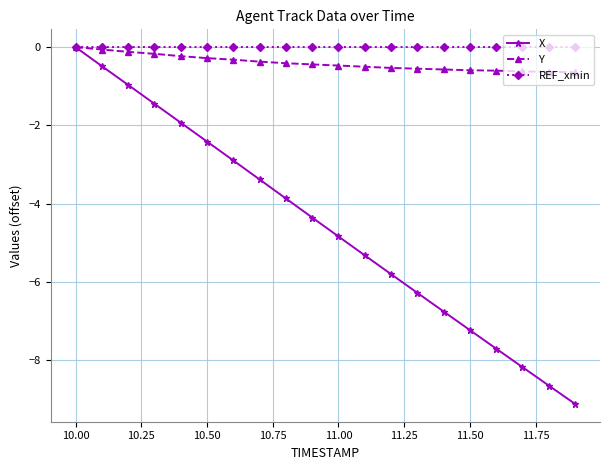

Which series has the widest spread of values?

X